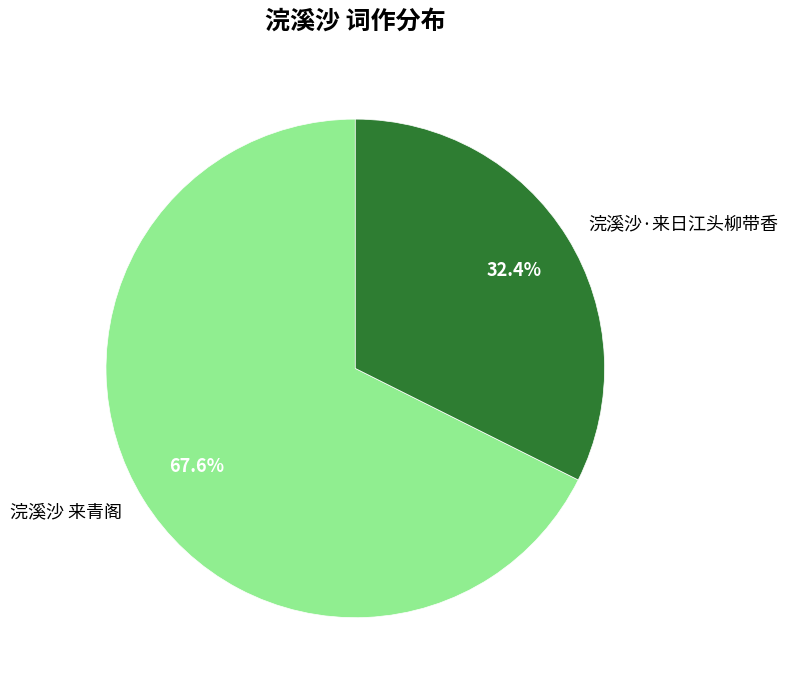

What is the smallest slice in the pie chart?

浣溪沙·来日江头柳带香